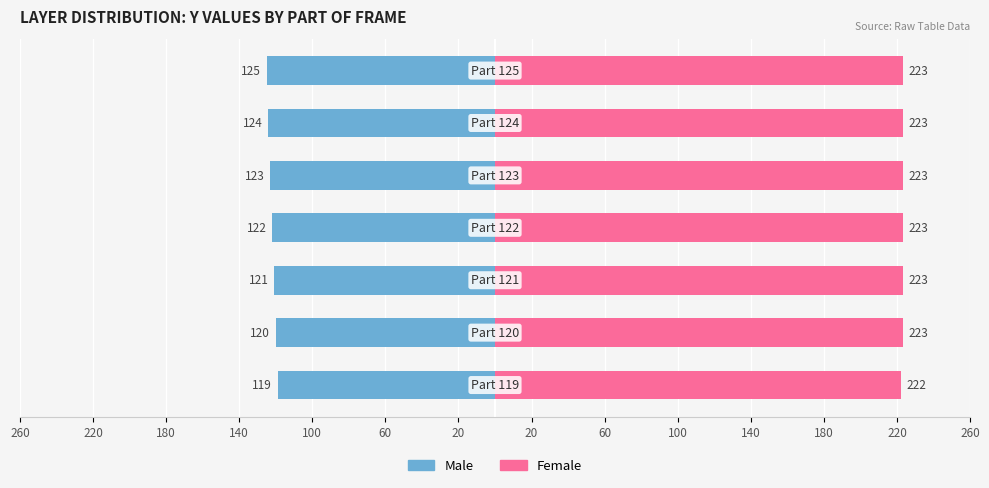

Between 140 and 20, which is larger?

140